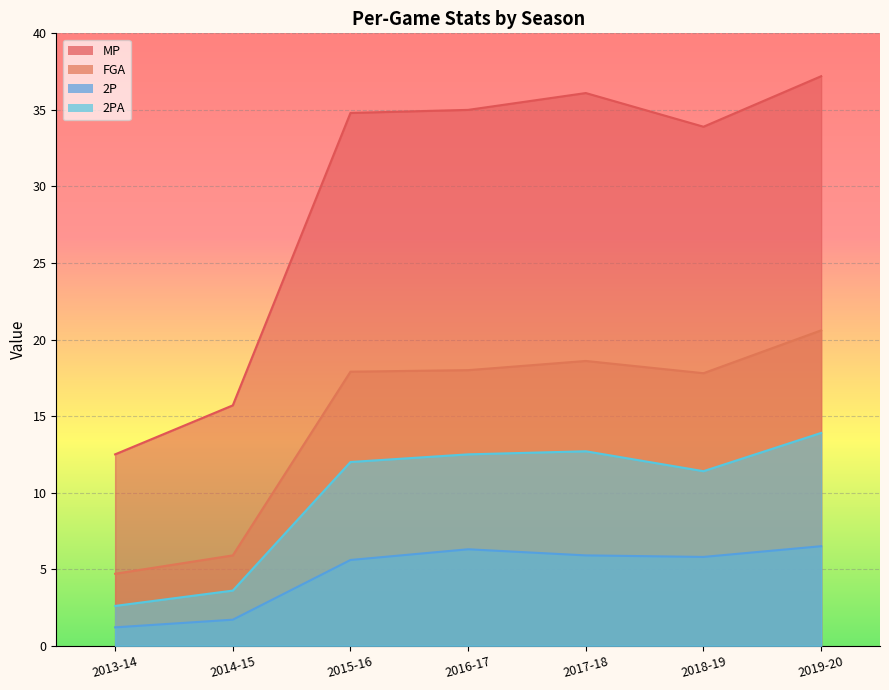

True or false: 2PA and MP cross at least once.

False